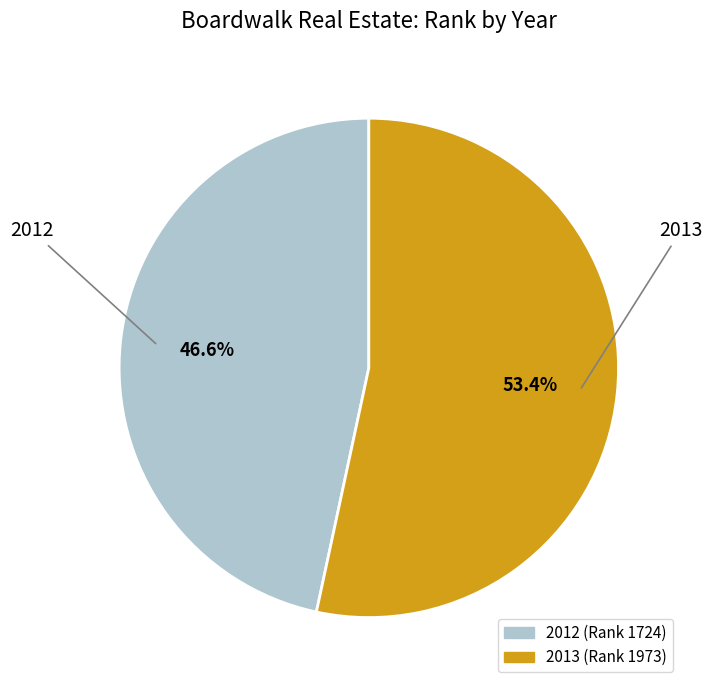

To the nearest percent, what is the difference between the largest and smallest slice percentages?

7%